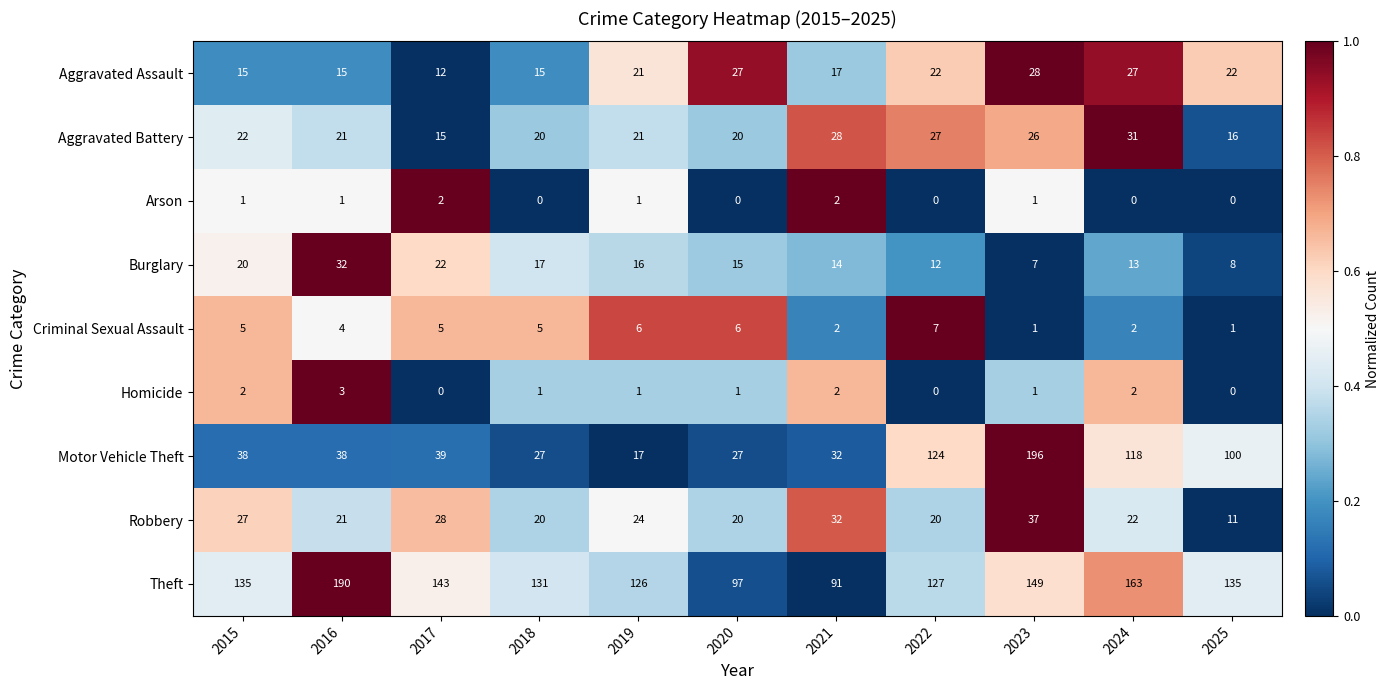

At which category does the chart reach its peak across all series?

2023